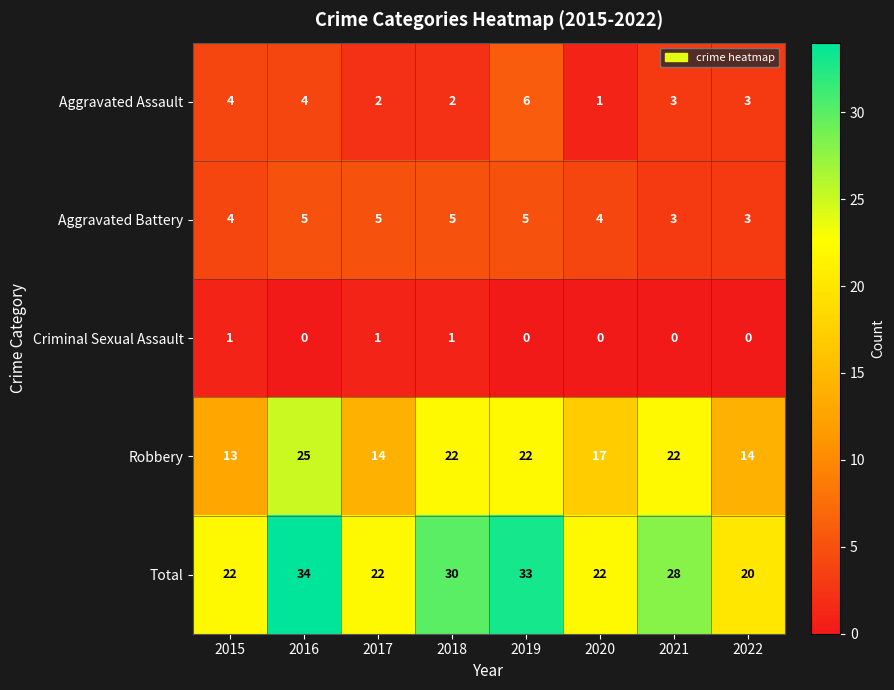

How many data points does each series have?

8